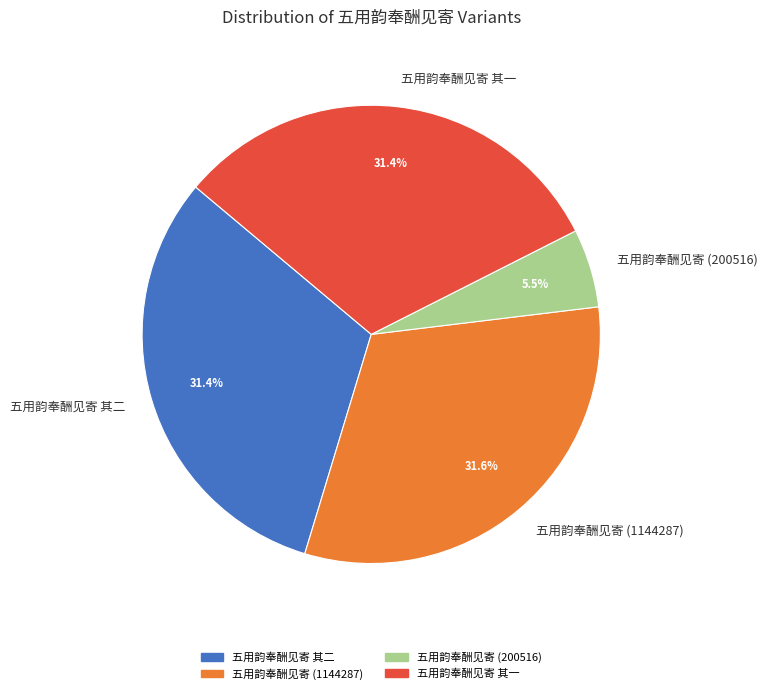

Which has a higher value, 五用韵奉酬见寄 其二 or 五用韵奉酬见寄 (200516)?

五用韵奉酬见寄 其二